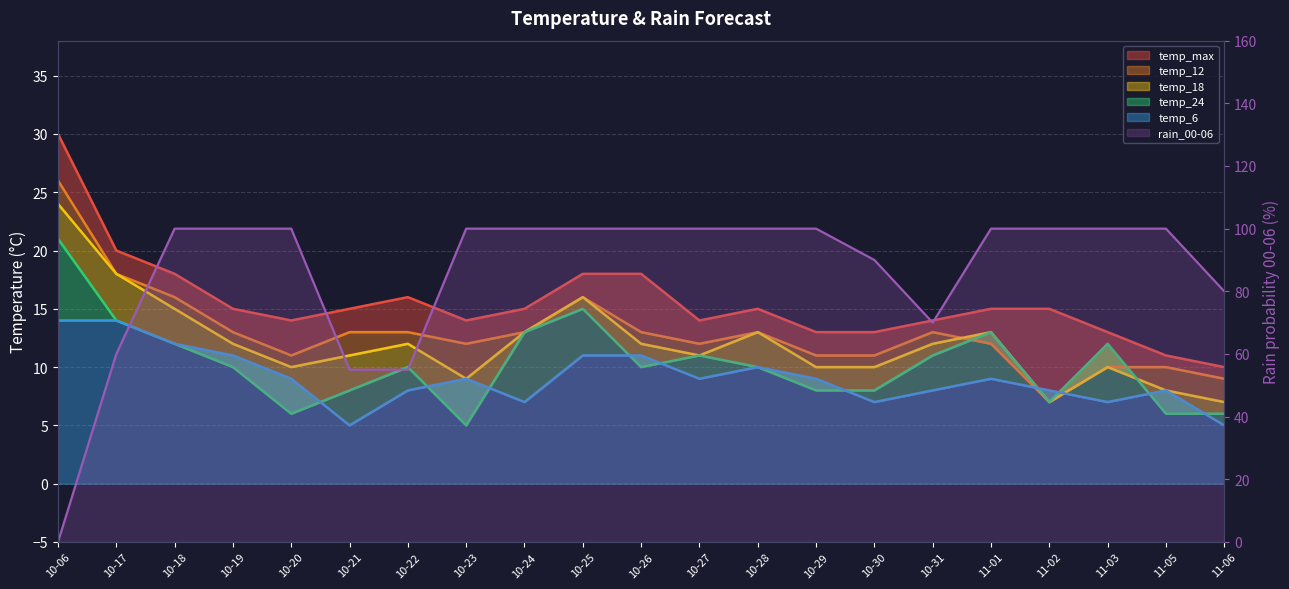

Which series has the largest total across all categories?

rain_00-06